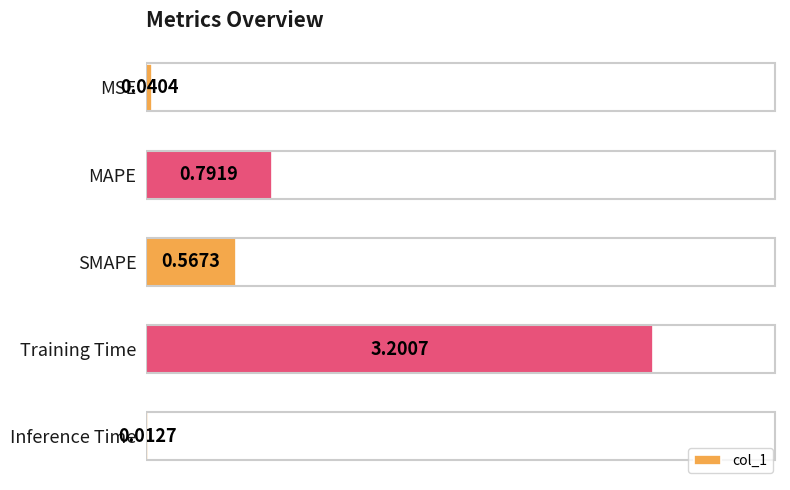

What is the sum of all values?

4.6